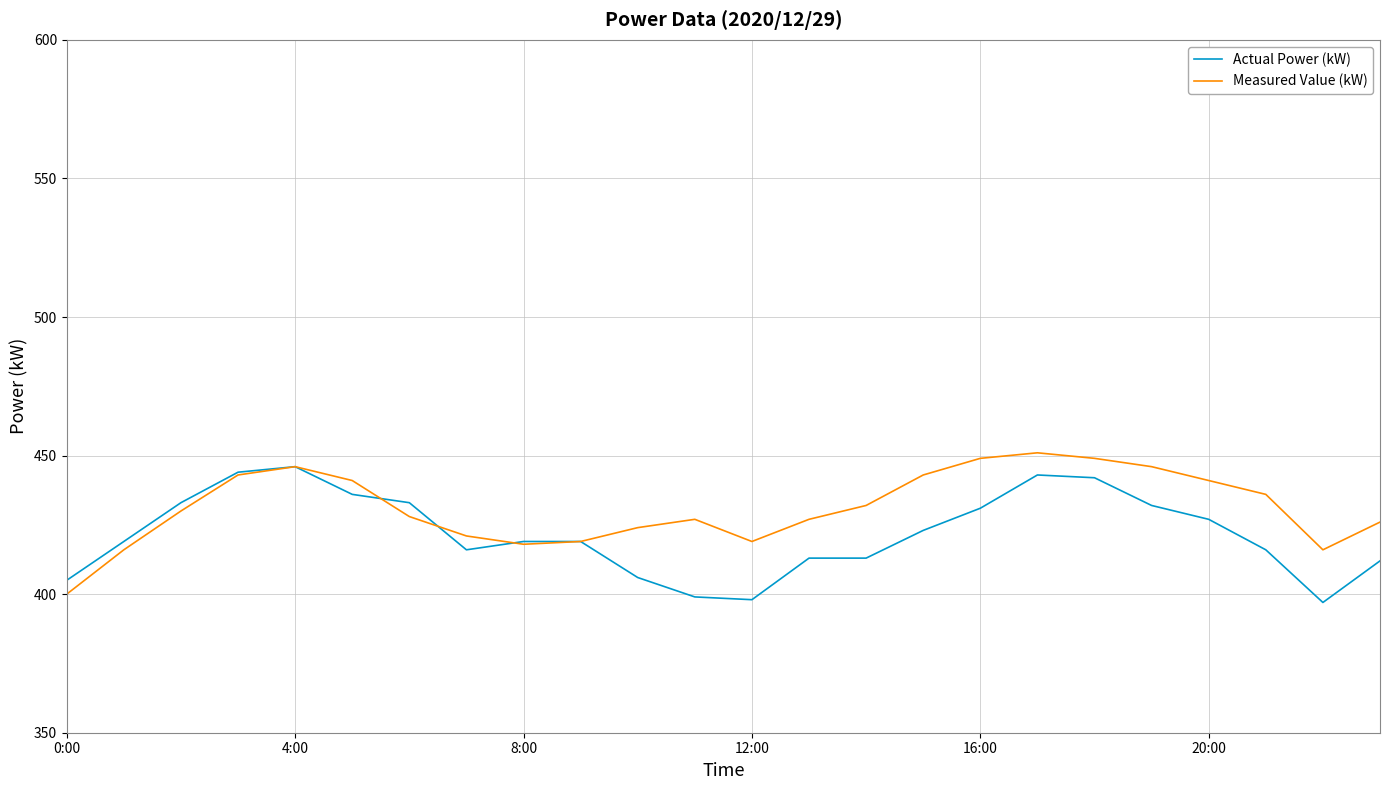

How many values in the Actual Power (kW) series are below 419?

10